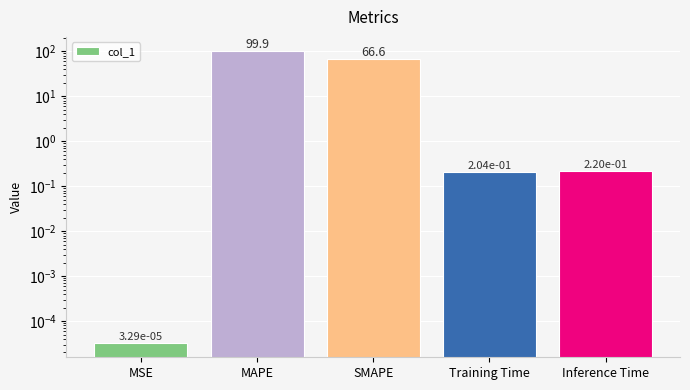

What is the average value?

33.4